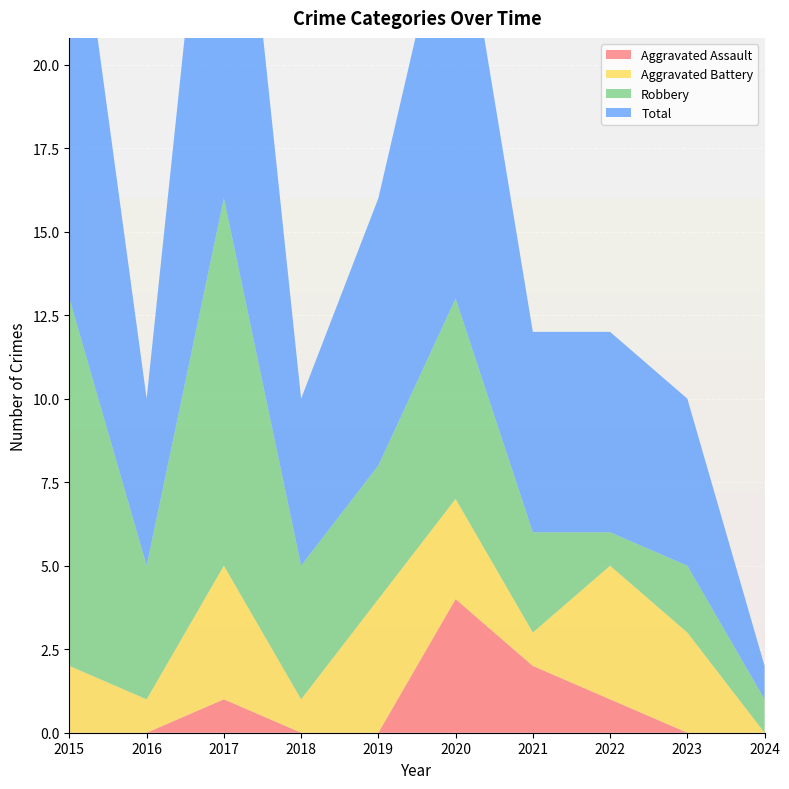

Reading left to right, extract all data points from this chart.

Aggravated Assault: 0	0	1	0	0	4	2	1	0	0
Aggravated Battery: 2	1	4	1	4	3	1	4	3	0
Robbery: 11	4	11	4	4	6	3	1	2	1
Total: 14	5	16	5	8	13	6	6	5	1